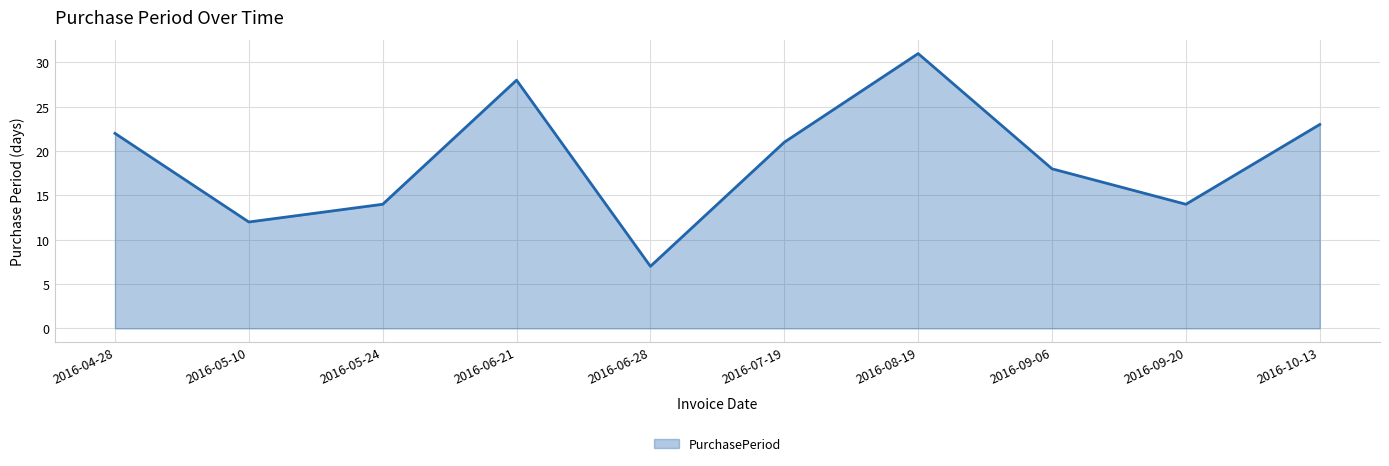

At which label is the value closest to 19?

2016-09-06